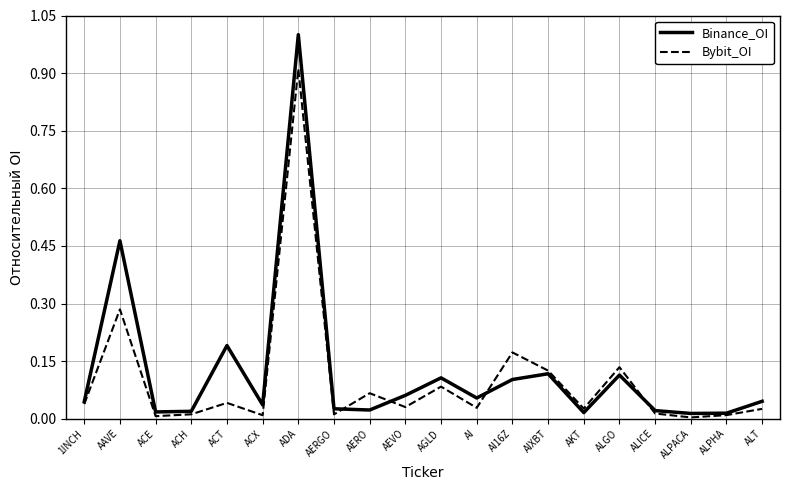

Is this an area chart (filled region under the line)?

No